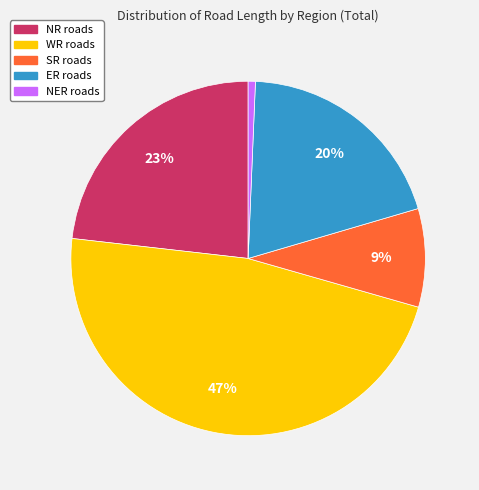

To the nearest percent, what percentage of the pie is NR roads?

23%